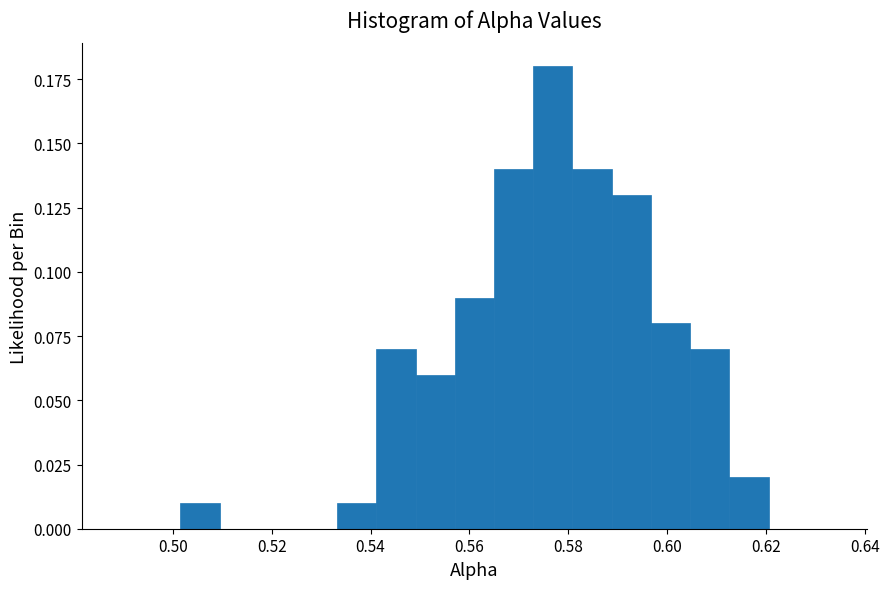

Read against the x-axis, roughly where is the centre of the tallest bar?

0.576